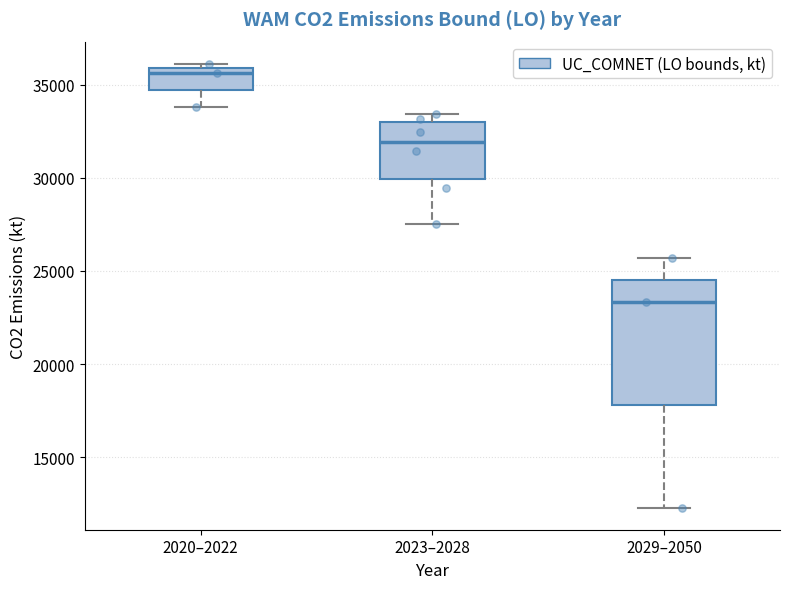

Which box has the lowest median line?

2029–2050